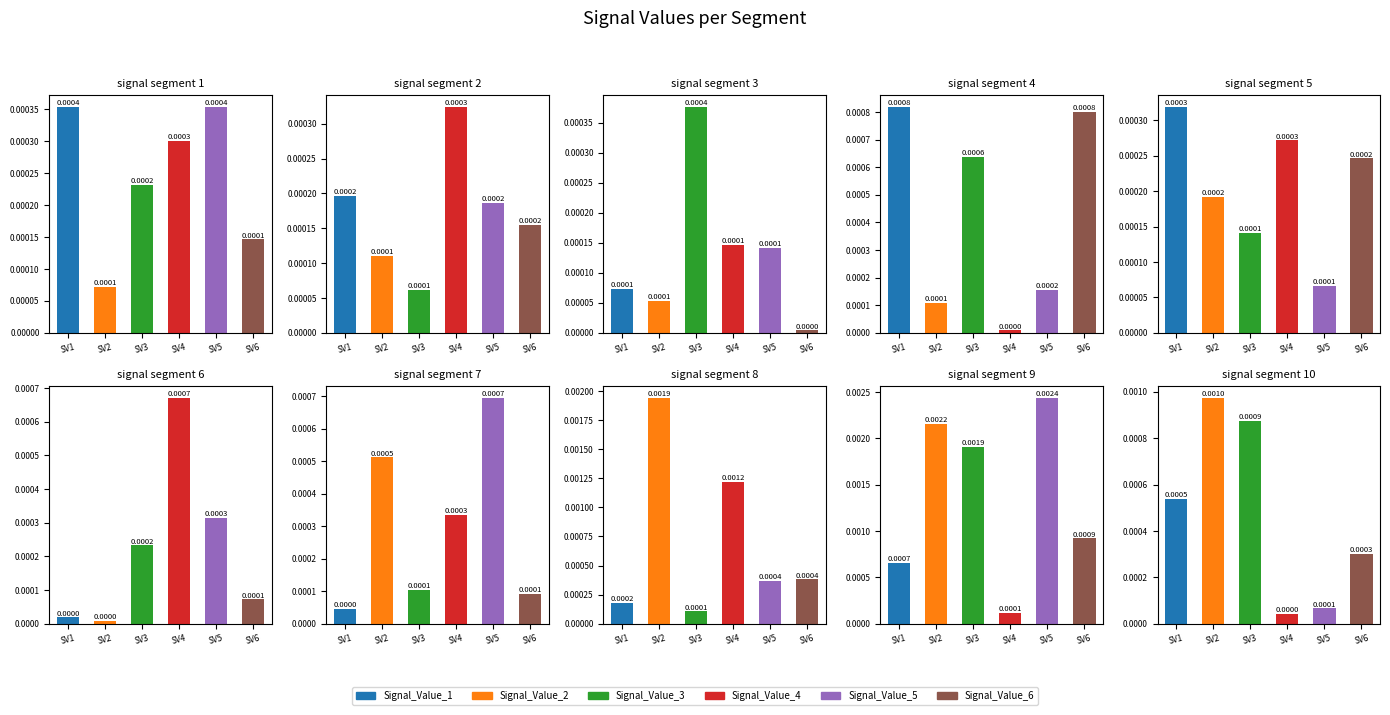

True or false: Signal_Value_6 has a value of 0.0 at signal segment 1.

False